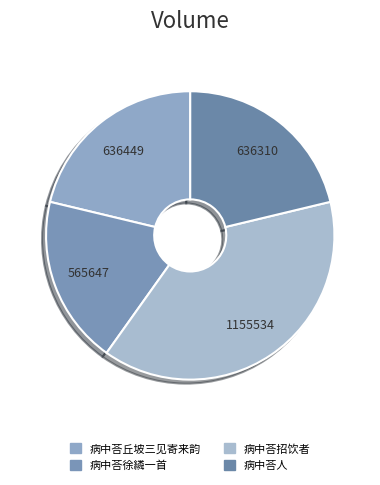

Rank the categories by value from lowest to highest.

病中荅徐繗一首, 病中荅人, 病中荅丘坡三见寄来韵, 病中荅招饮者